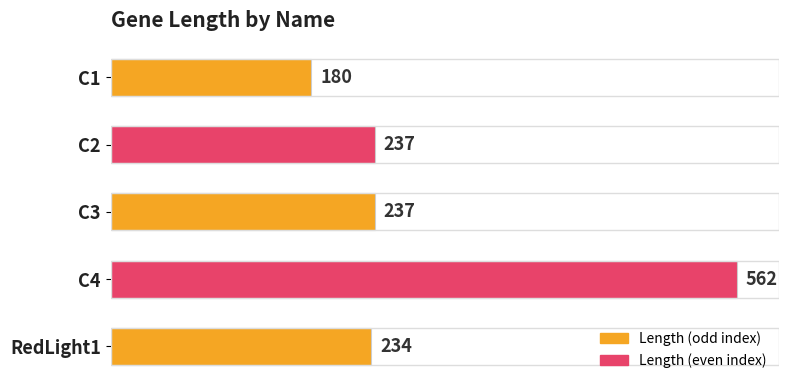

What is the value of the 2nd bar from the top?

237